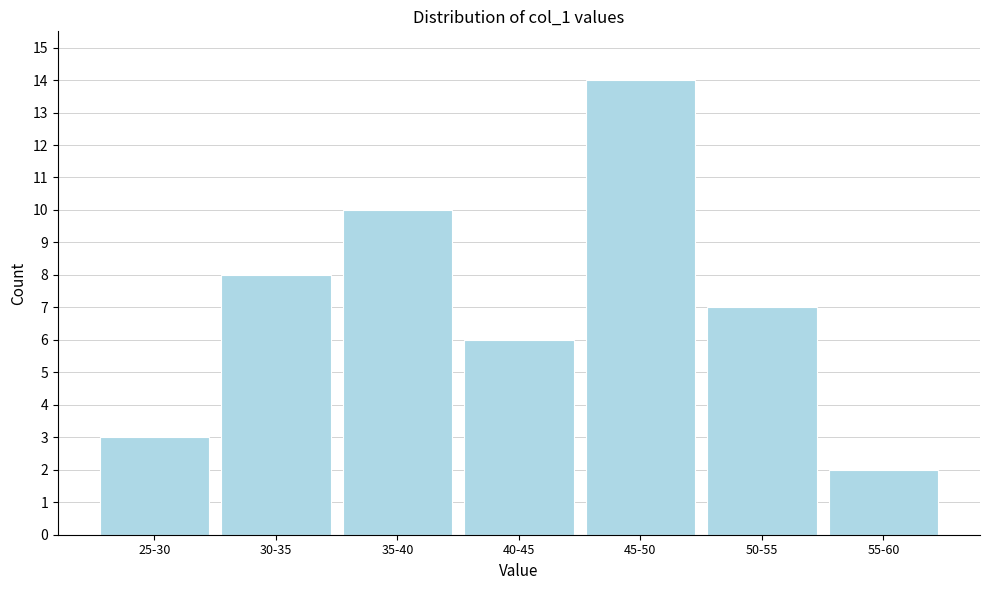

Reading left to right, list all the values displayed in this chart.

25-30=3	30-35=8	35-40=10	40-45=6	45-50=14	50-55=7	55-60=2